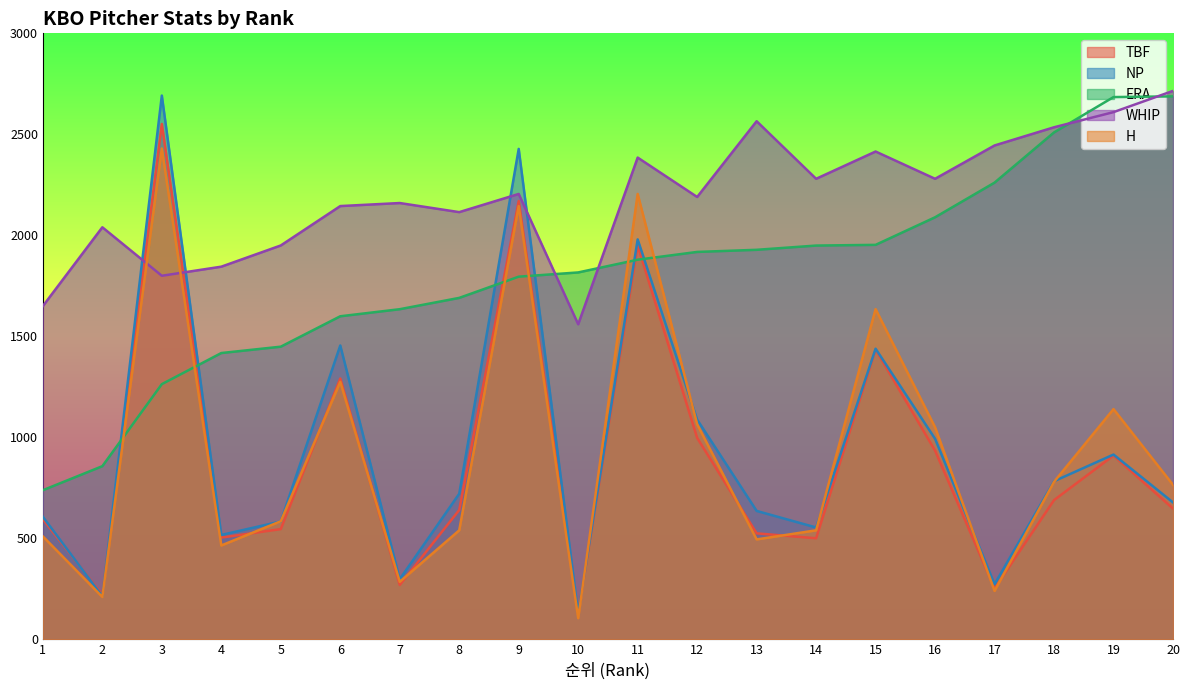

Which series has the largest range (max minus min)?

NP